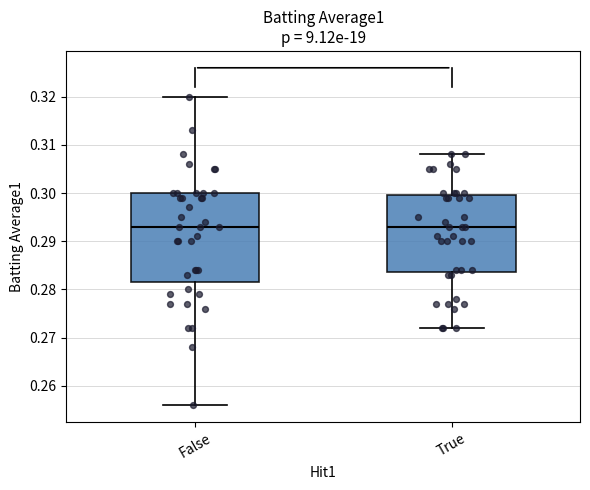

Reading left to right, read every box against the y-axis: the position of its median line, the range the box covers, and the ends of its whiskers. The values are not printed on the chart, so give them approximately, as read against the axis.

False: median 0.293, box 0.282 to 0.300, whiskers 0.256 to 0.320
True: median 0.293, box 0.284 to 0.300, whiskers 0.272 to 0.308